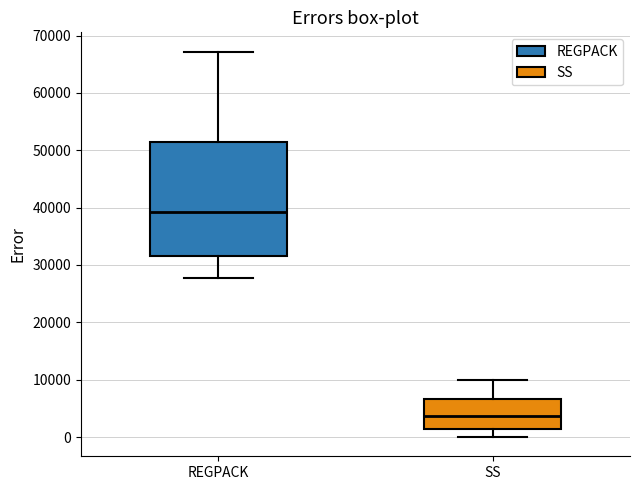

Where does the lower whisker of the box for SS end on the y-axis? The values are not printed on the chart, so give them approximately, as read against the axis.

0